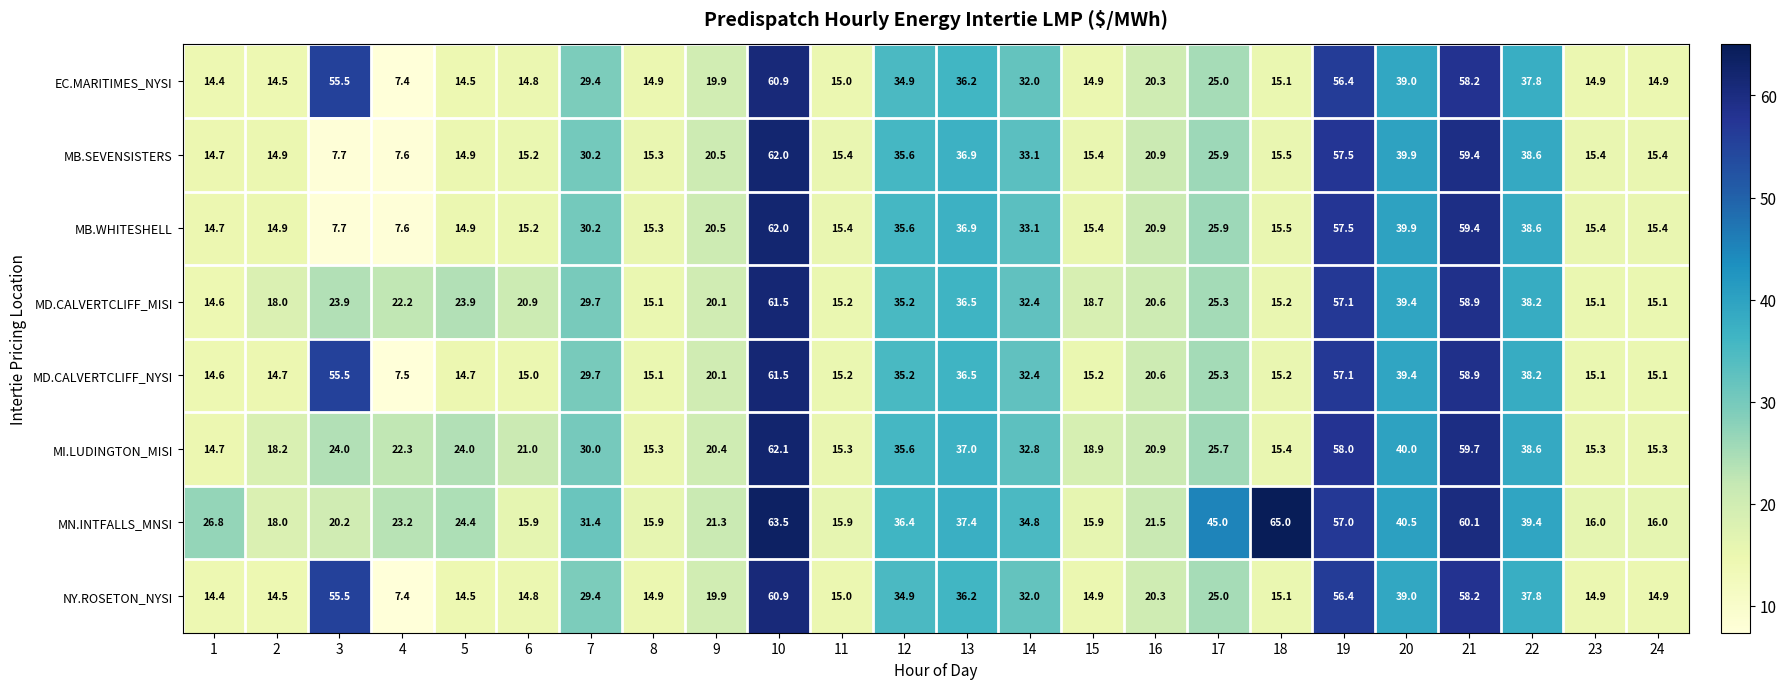

At which label does MD.CALVERTCLIFF_NYSI first exceed 20?

3